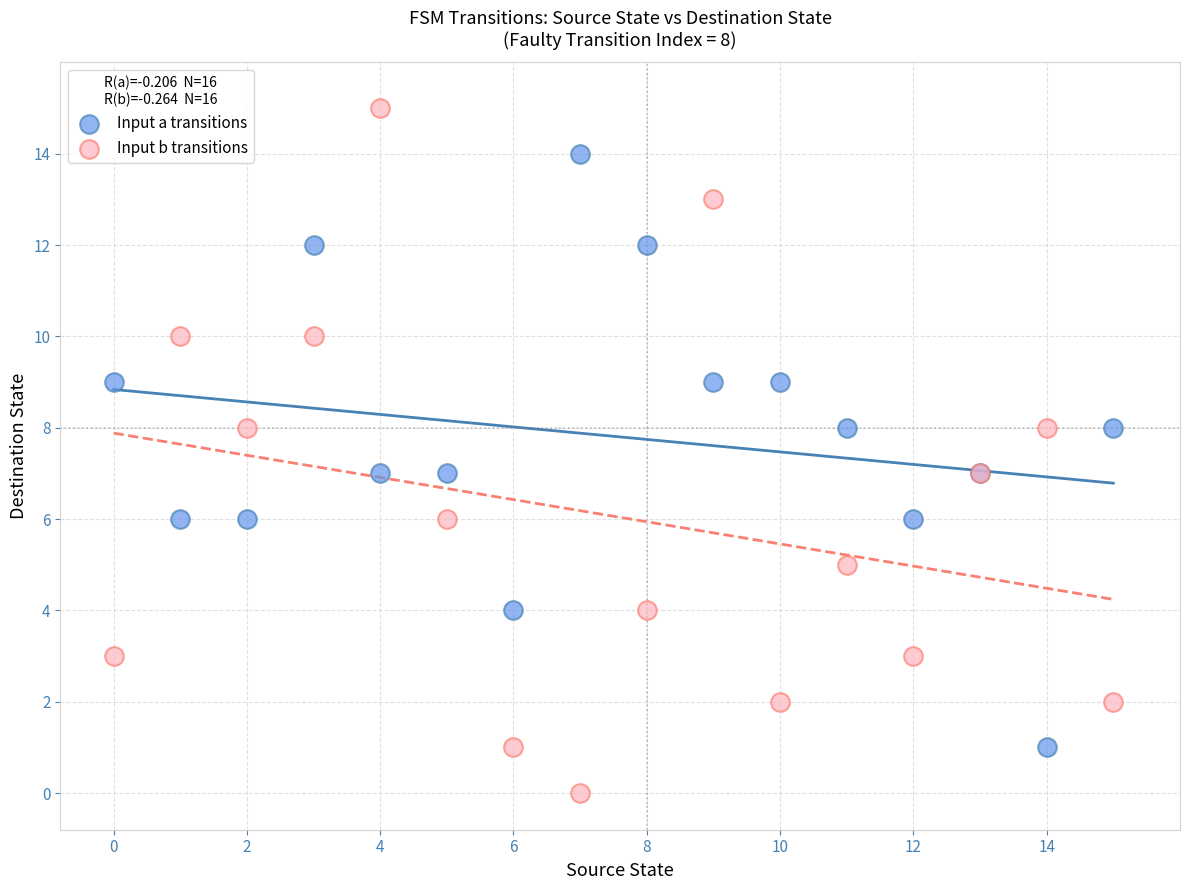

Which series has the largest Y range (max minus min)?

Input b transitions